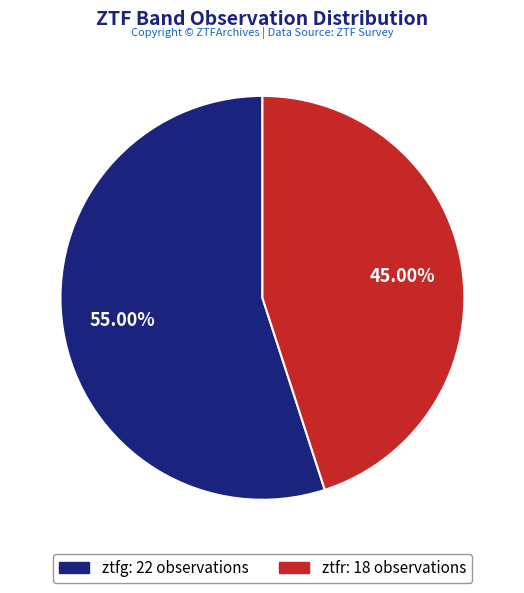

To the nearest percent, what is the average slice percentage?

50%